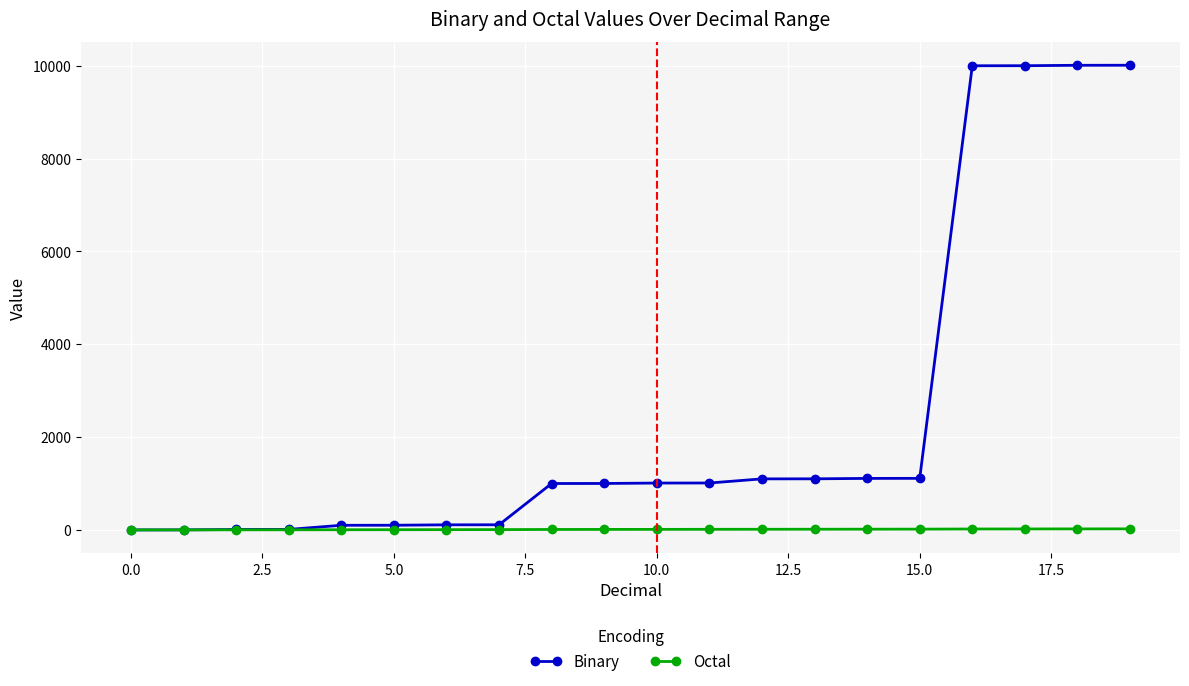

Which series has the largest total across all categories?

Binary